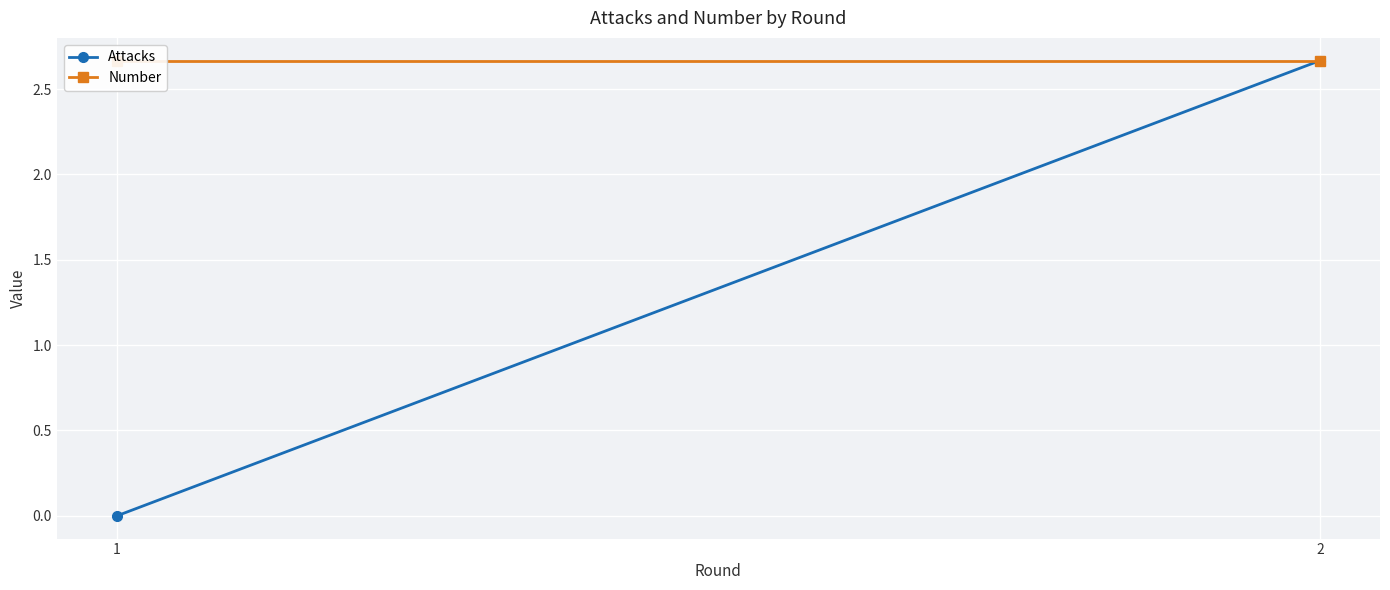

Which has a higher value, 2 or 1?

2